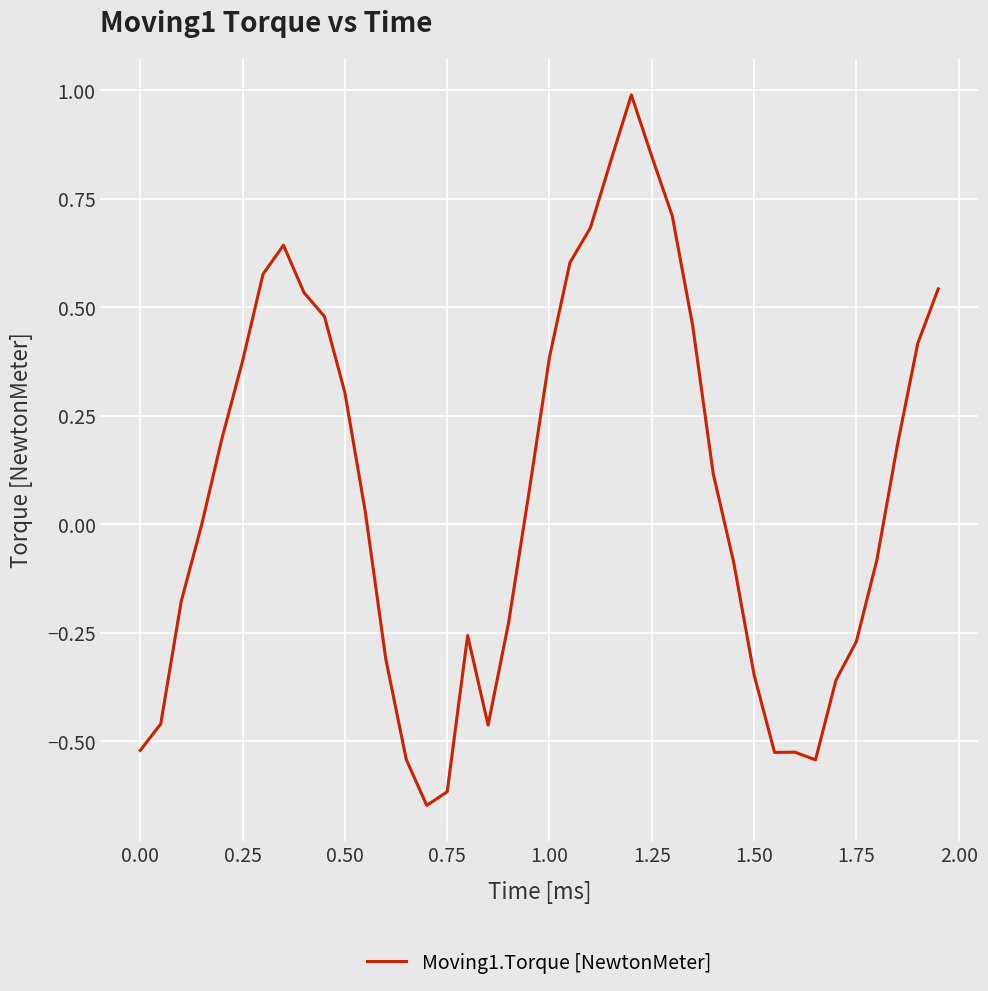

Is this an area chart (filled region under the line)?

No